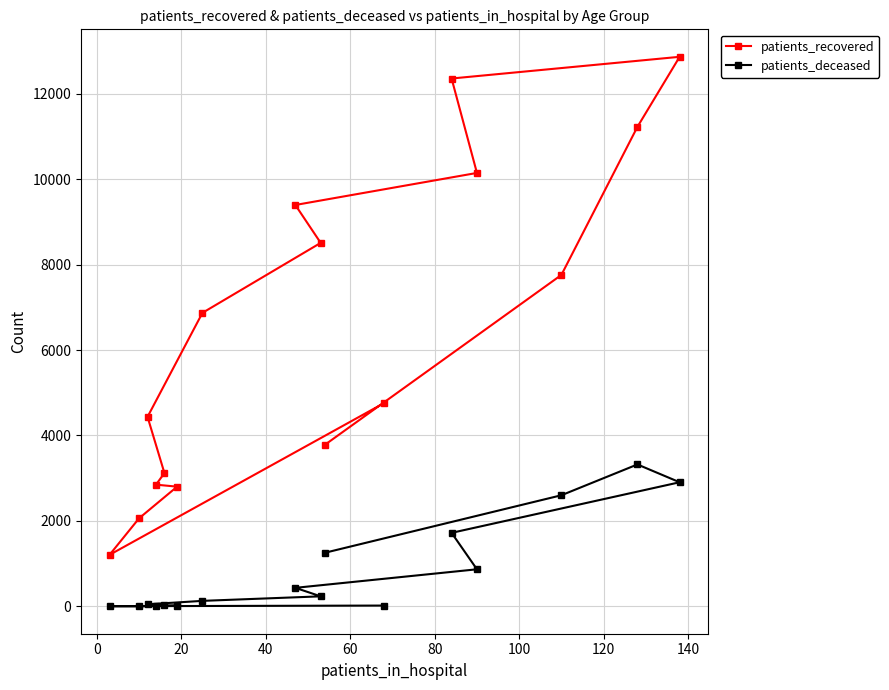

At how many categories does at least one series exceed 5636?

8